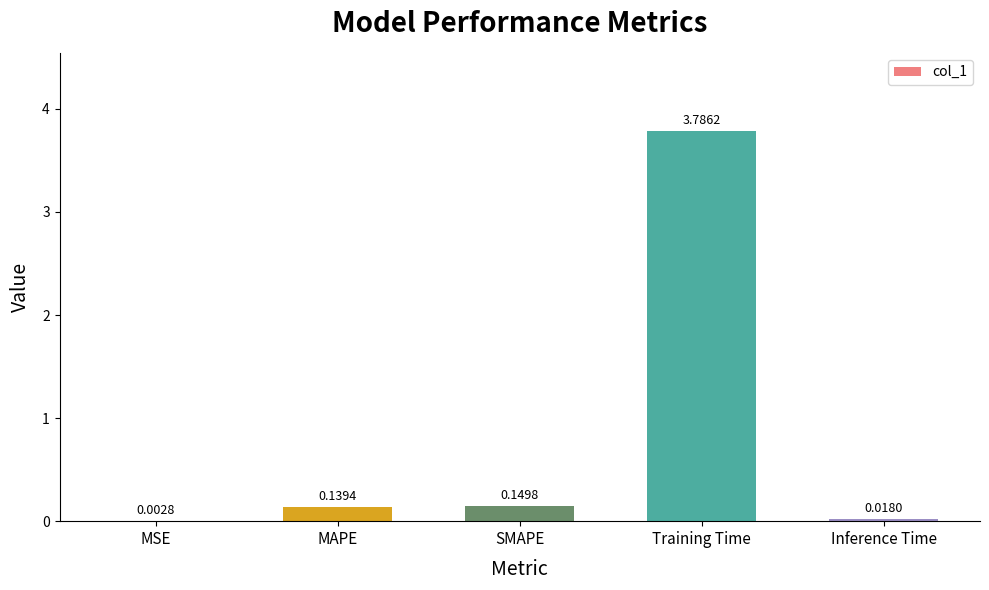

Which category has the highest value across all series?

Training Time